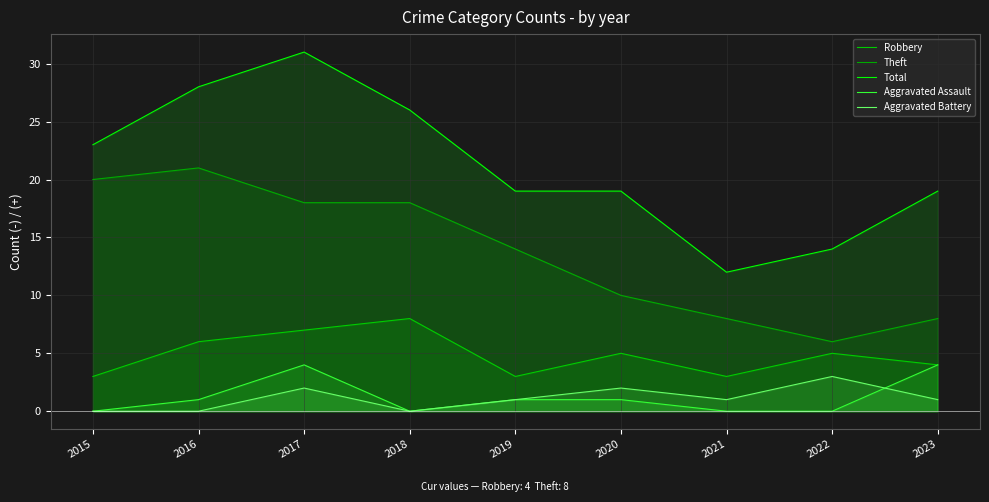

Between 2016 and 2022, which series saw the biggest shift?

Theft